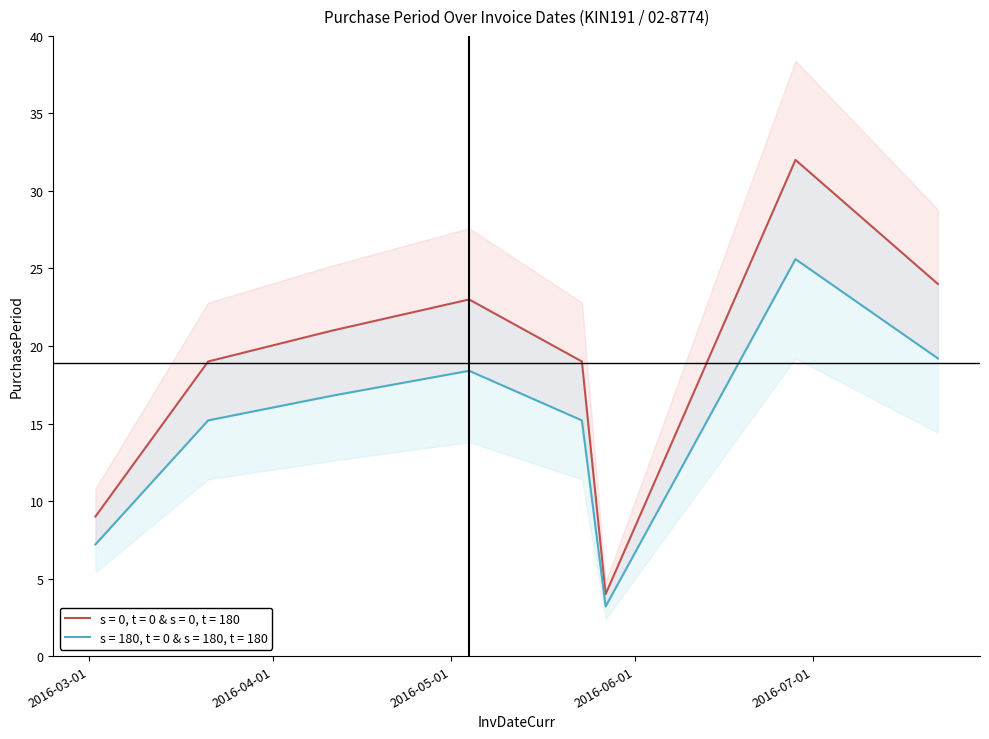

How many data points are above 16?

4